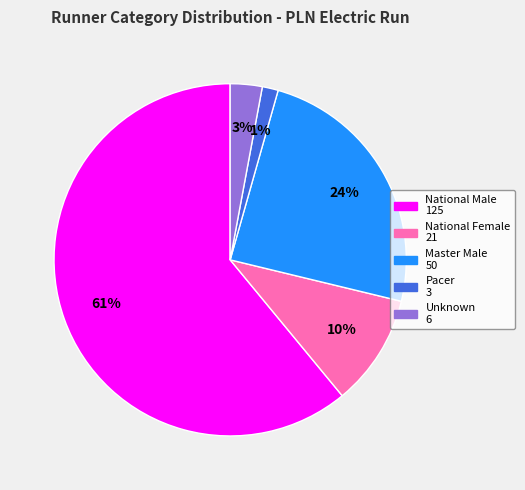

To the nearest percent, what is the combined percentage of Unknown and National Female?

13%